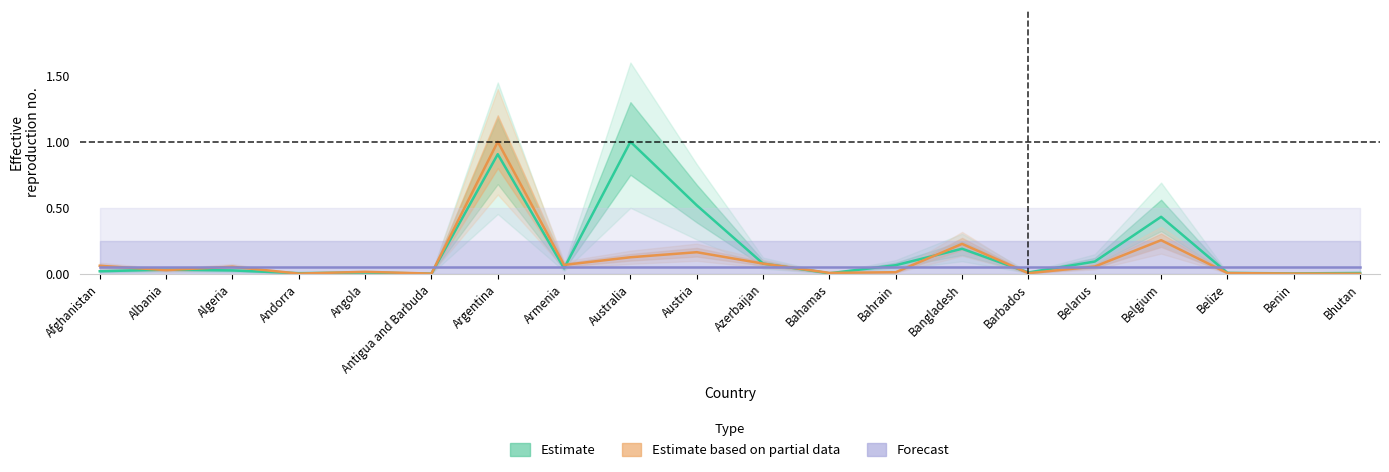

What is the sum of all Deaths (Partial Data) values?

2.2